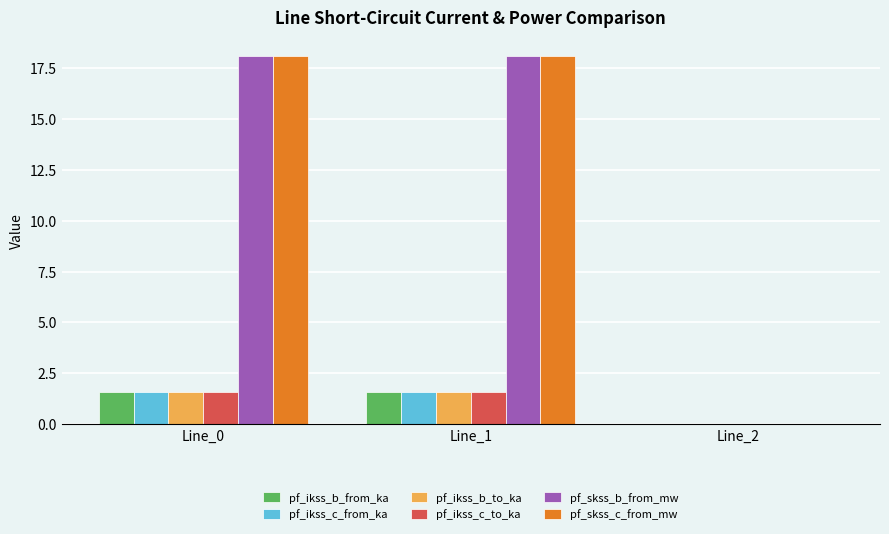

At which label does pf_ikss_b_to_ka first exceed 1?

Line_0